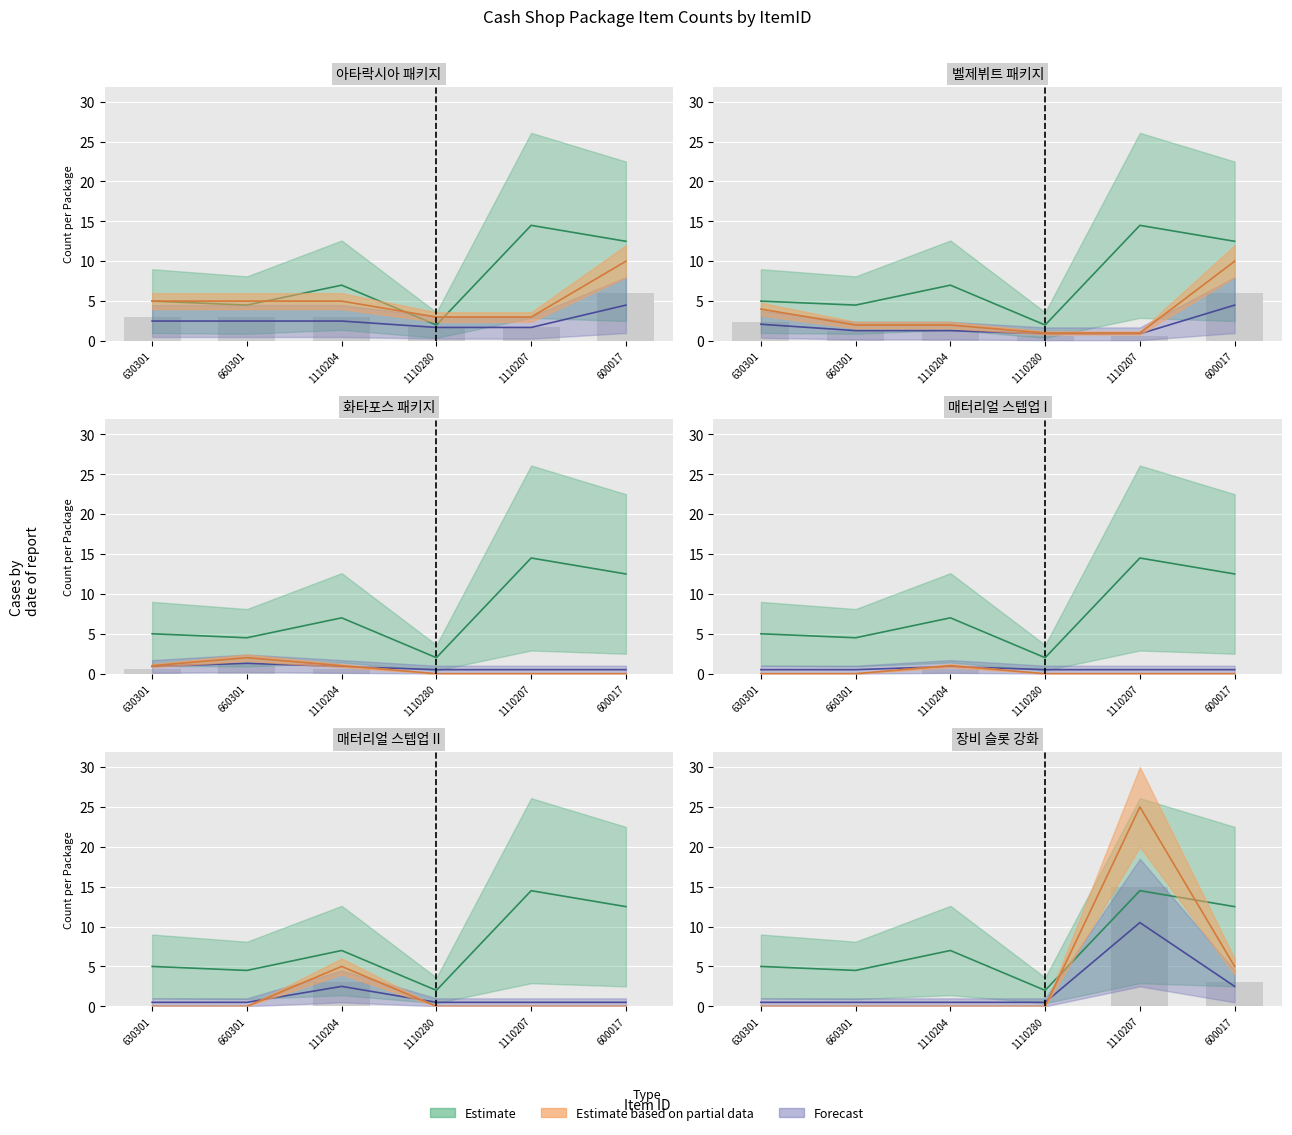

What is the difference between the second highest and minimum values in the 아타락시아 패키지 series?

0.8